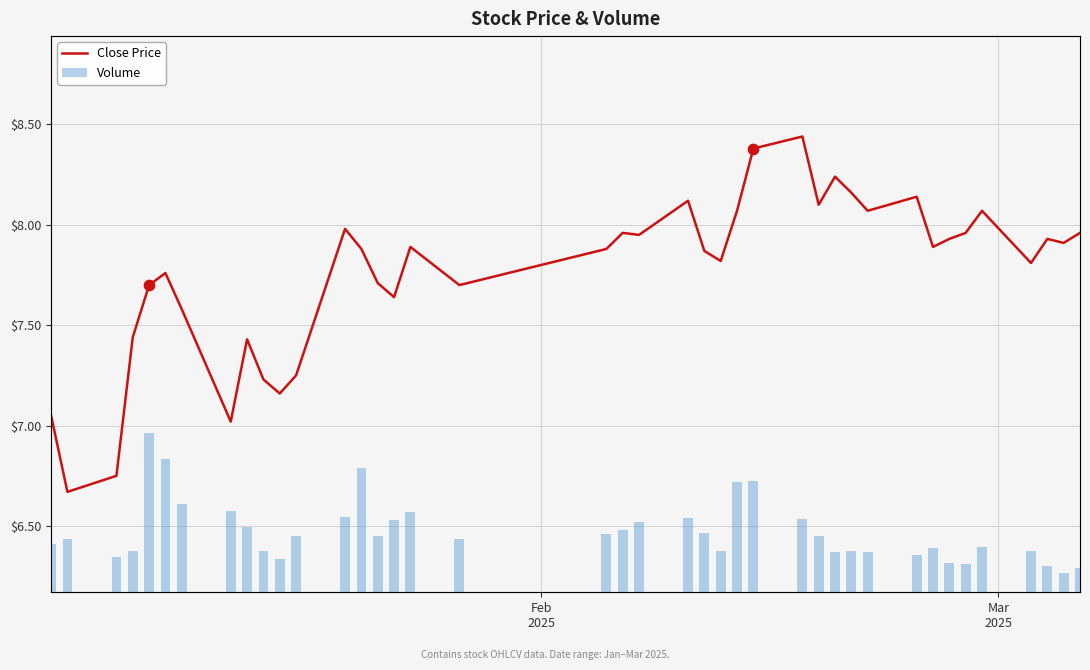

Which series contains the lowest Y value?

close